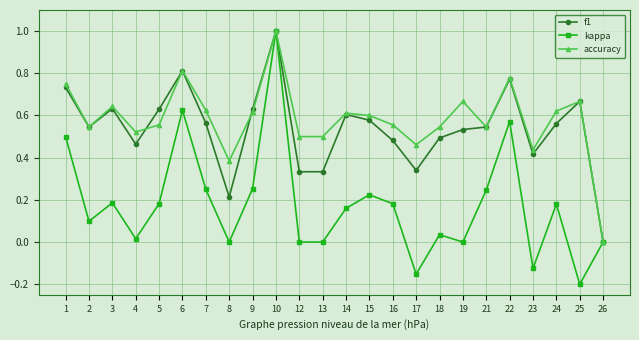

At which category is the sum across all series the highest?

10